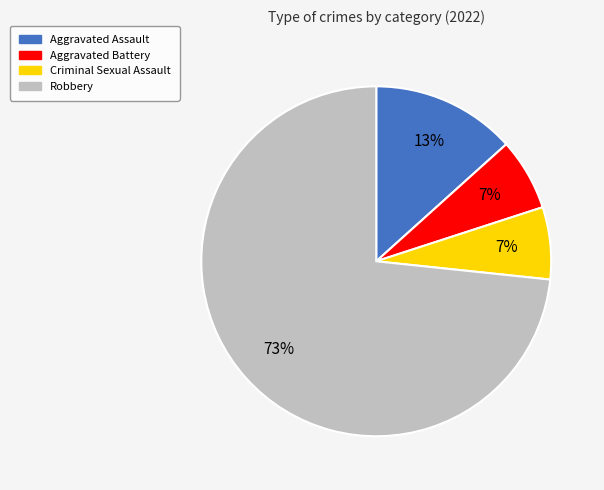

To the nearest percent, what is the combined percentage of Aggravated Battery and Aggravated Assault?

20%